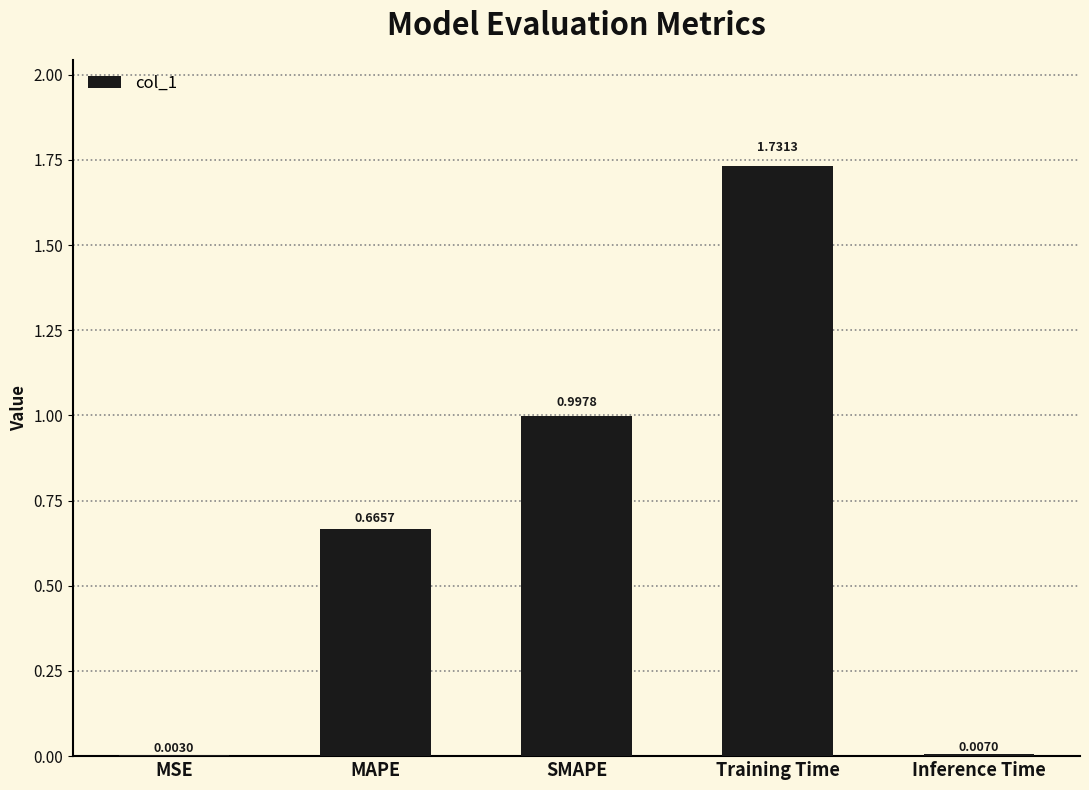

True or false: the data shows 0.4 at MAPE.

False